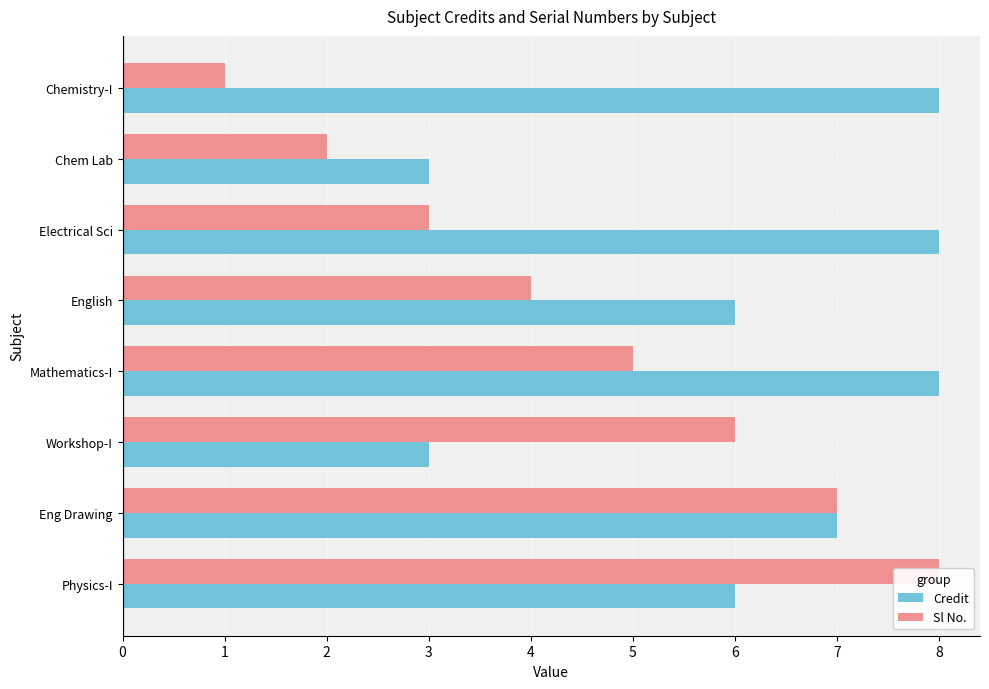

How many bars are there in each group?

2